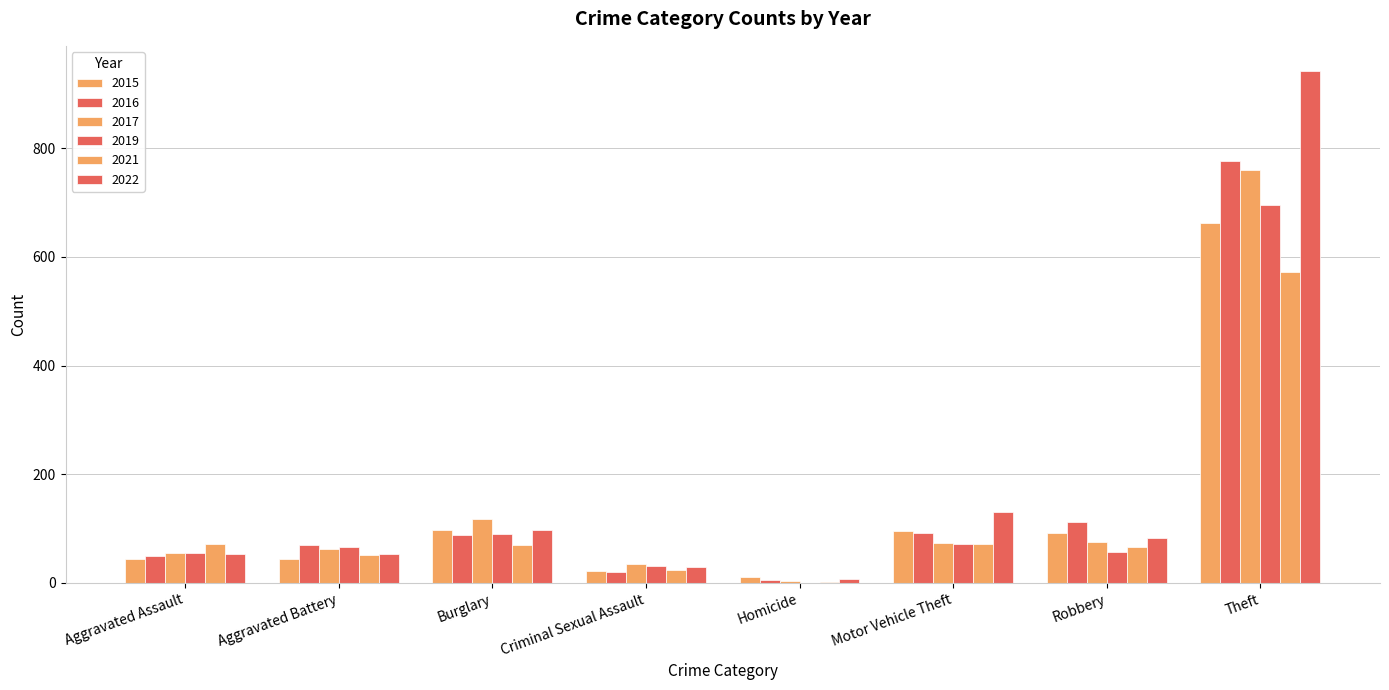

At which category is the sum across all series the highest?

Theft